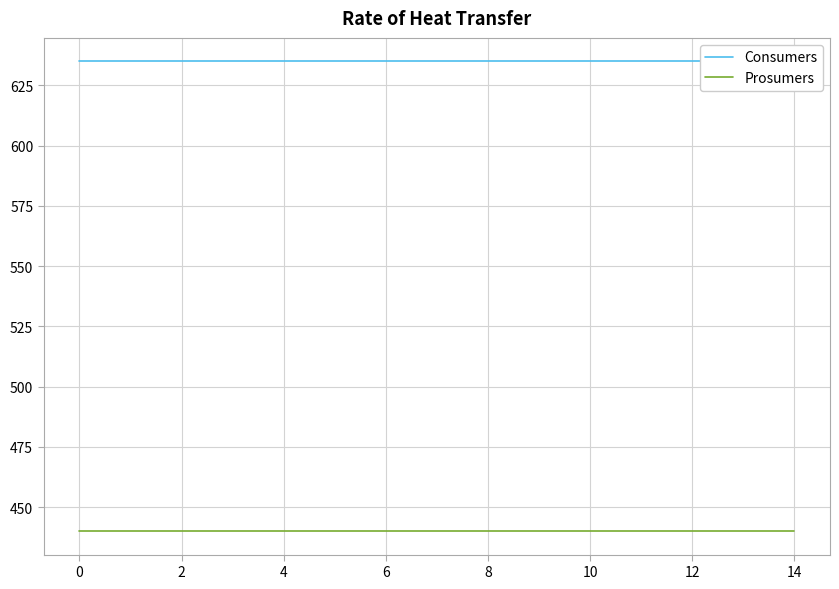

Between 14 and 11, which series saw the biggest shift?

Consumers